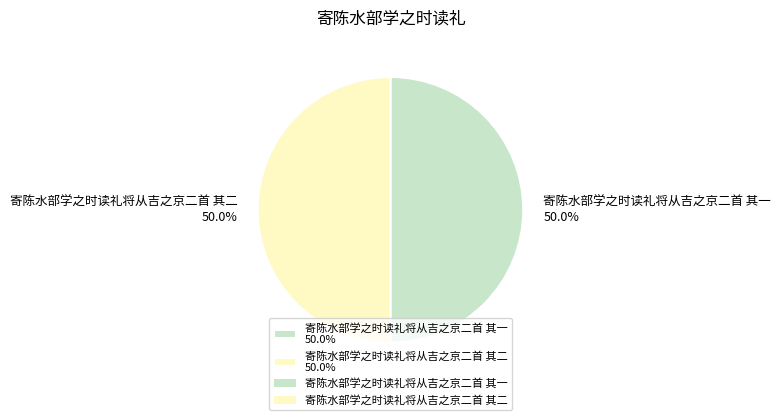

To the nearest percent, what is the average slice percentage?

50%